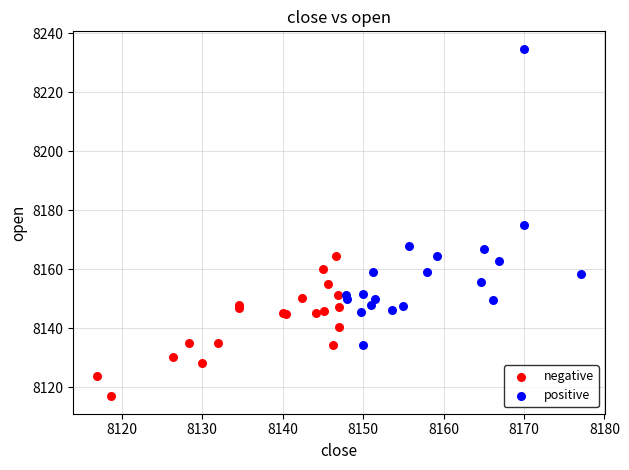

Which series contains the highest Y value?

positive